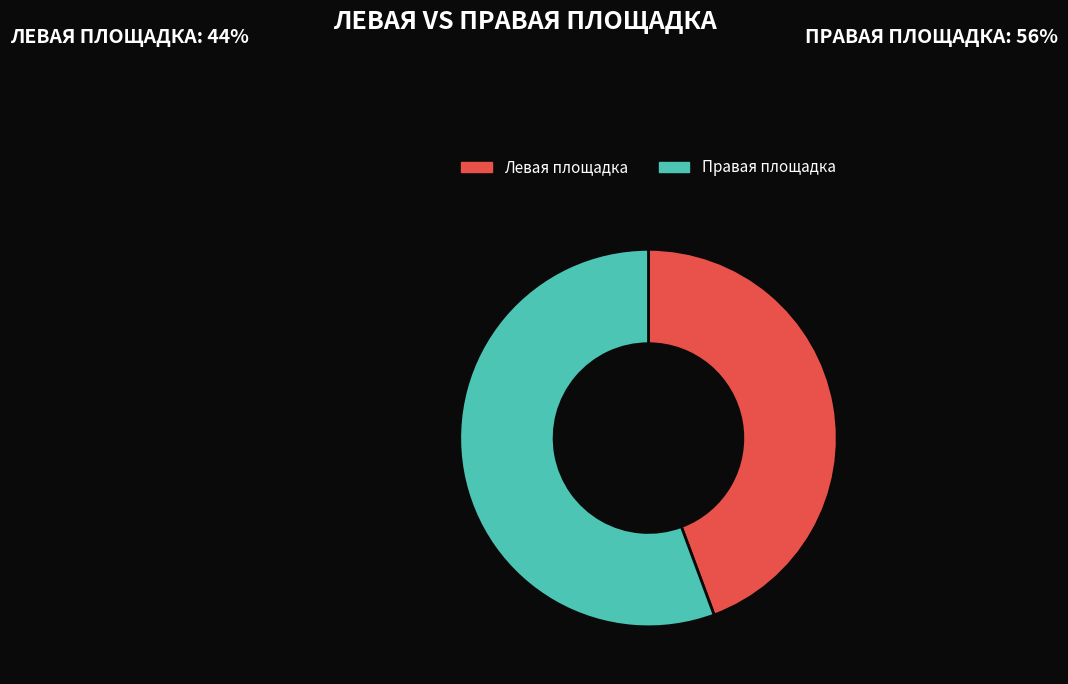

Does any single category account for the majority?

Yes